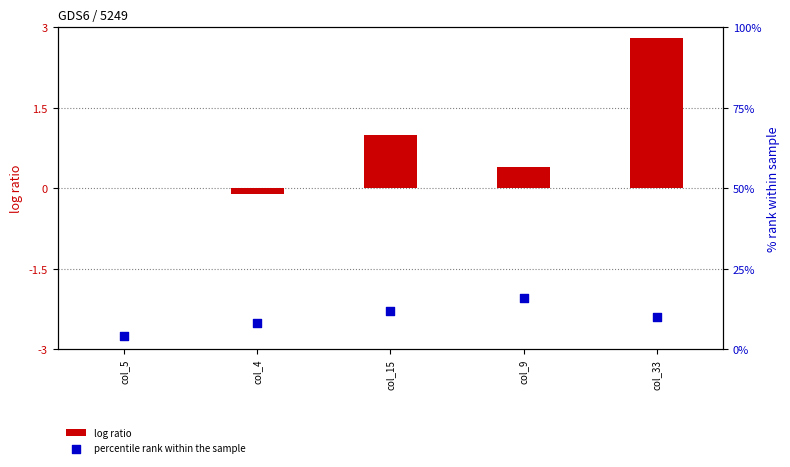

Which series has the widest spread of Y values?

percentile rank within the sample